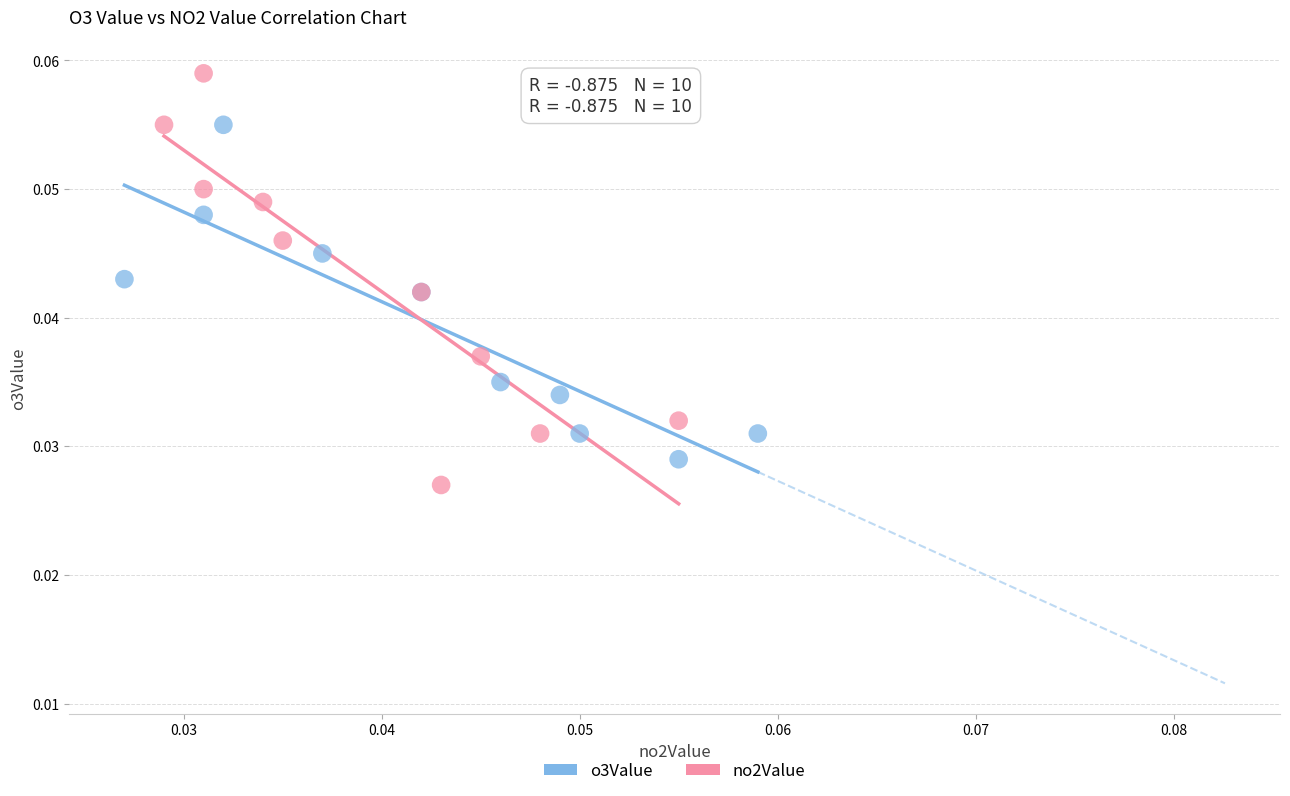

Which series contains the highest Y value?

no2Value